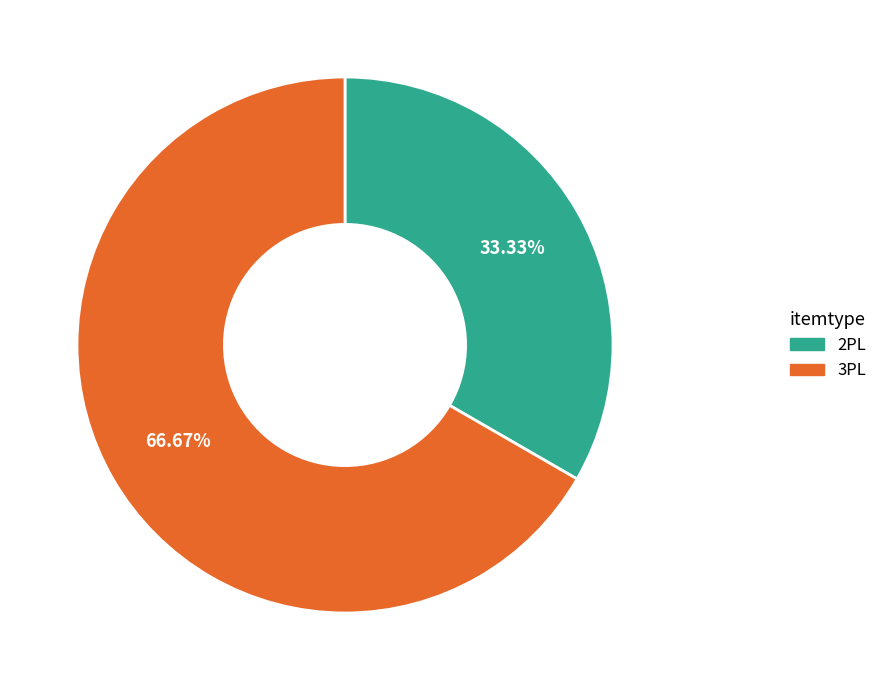

To the nearest percent, what portion does 3PL represent?

67%